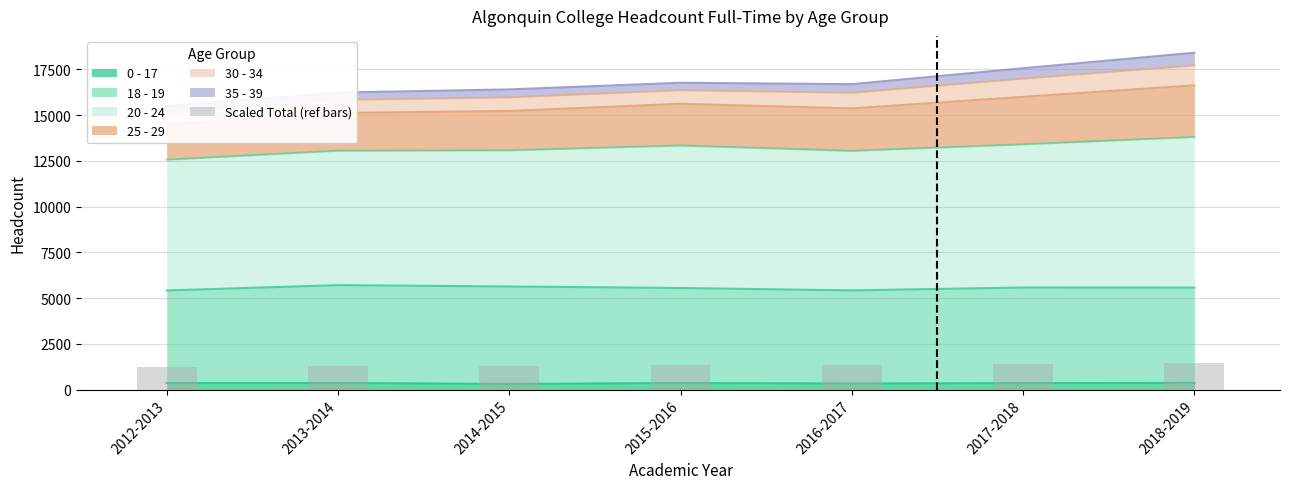

At which category does the chart reach its minimum across all series?

2012-2013